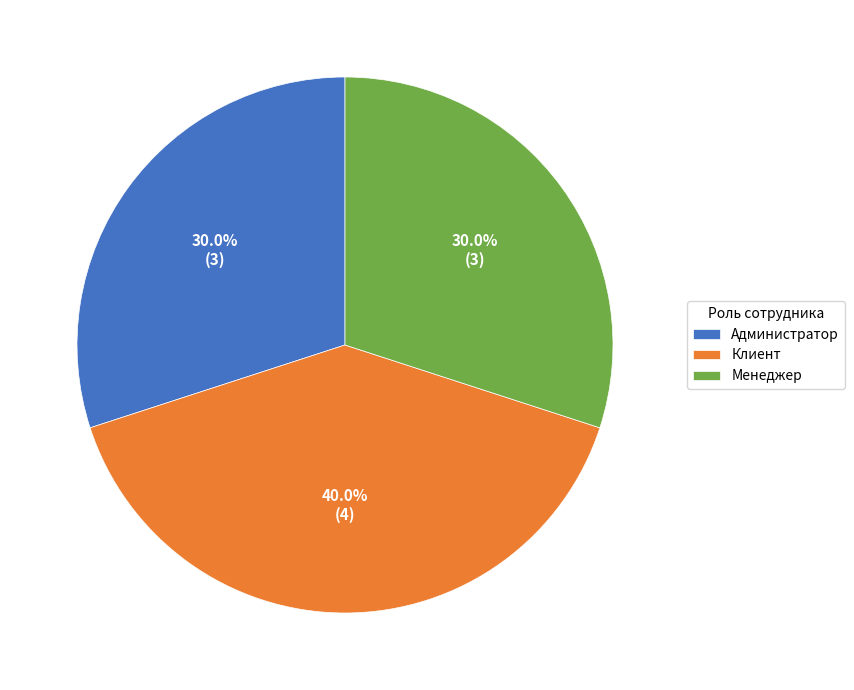

Combined, do Администратор and Менеджер account for over 50%?

Yes